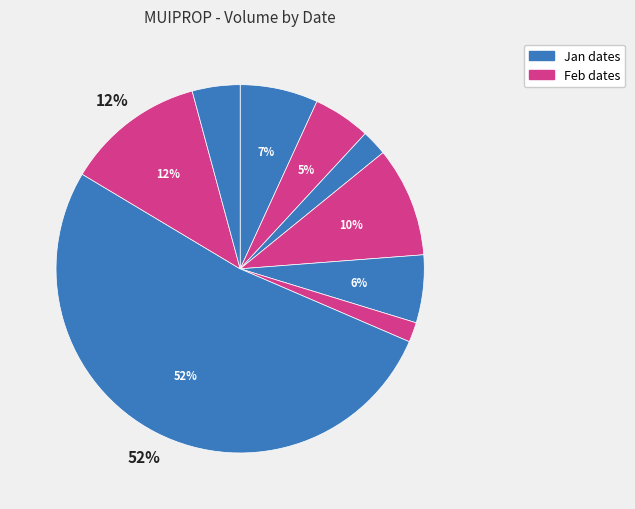

Count the number of slices in the pie.

9